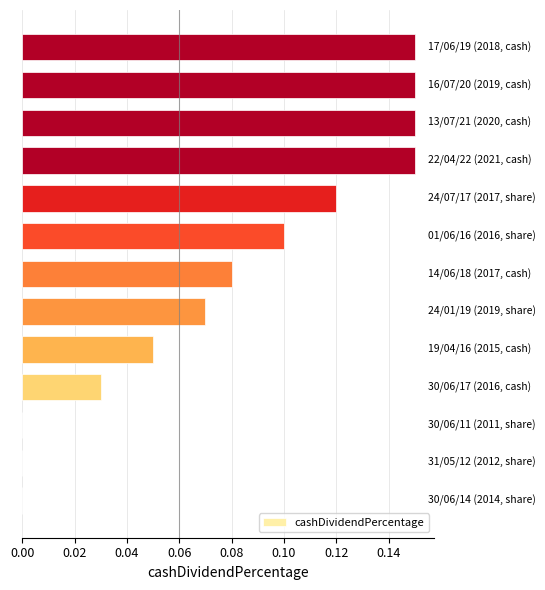

What is the sum of all values?

1.1